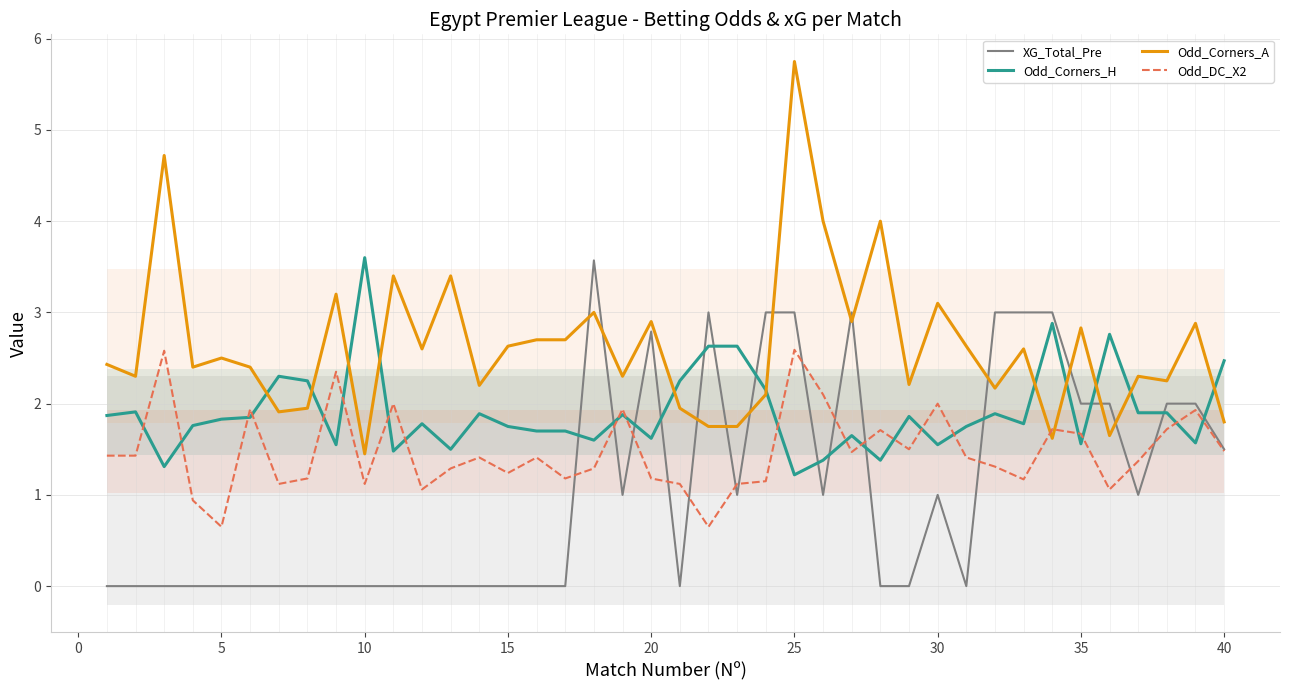

List the series in order of their peak value, lowest first.

Odd_DC_X2, XG_Total_Pre, Odd_Corners_H, Odd_Corners_A